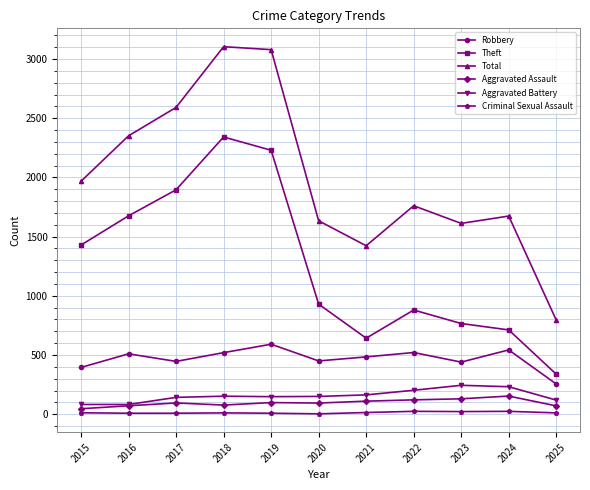

Between 2017 and 2019, which series saw the biggest shift?

Total